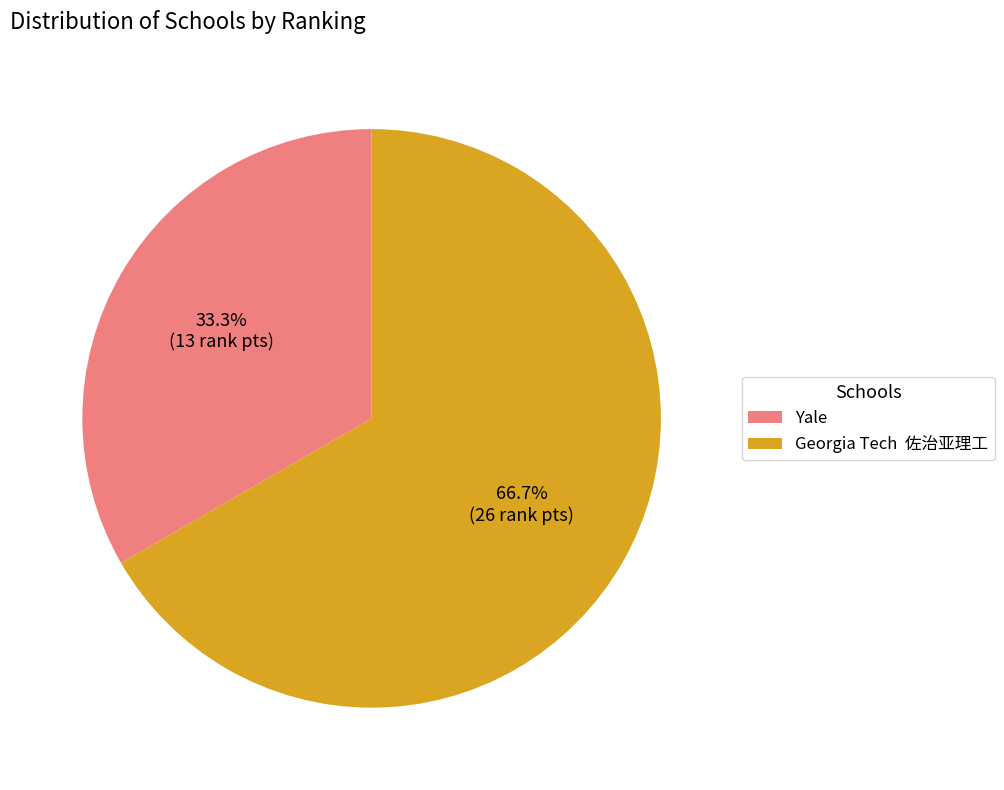

Rank the categories by value from lowest to highest.

Yale, Georgia Tech 佐治亚理工